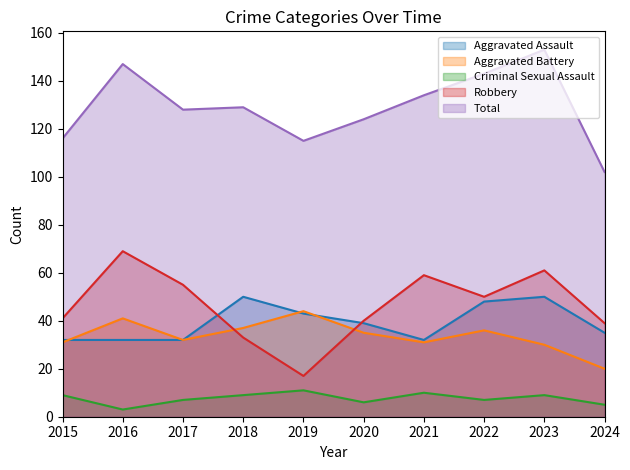

True or false: Total has a value of 102 at 2024.

True